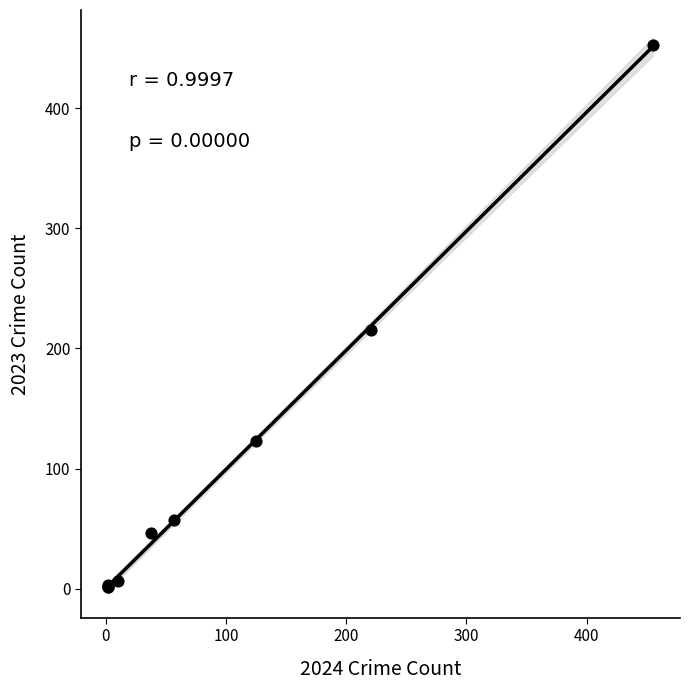

What Y value in the scatter plot is closest to 227?

215